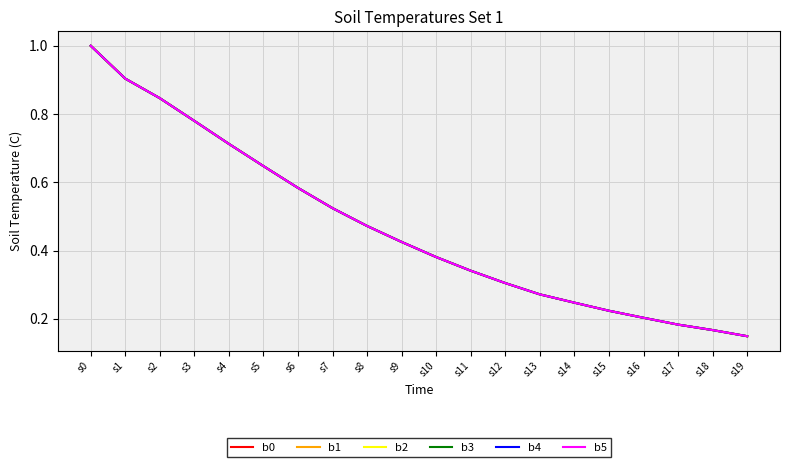

List the series in order of their peak value, lowest first.

b0, b1, b2, b3, b4, b5